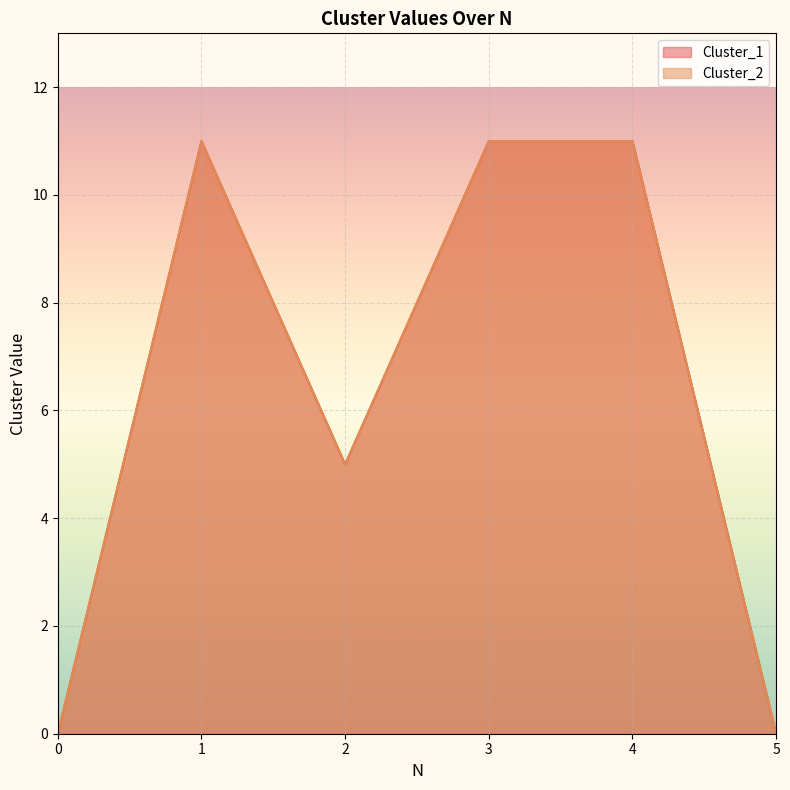

Count the Cluster_1 values in the range 0 to 11.

6